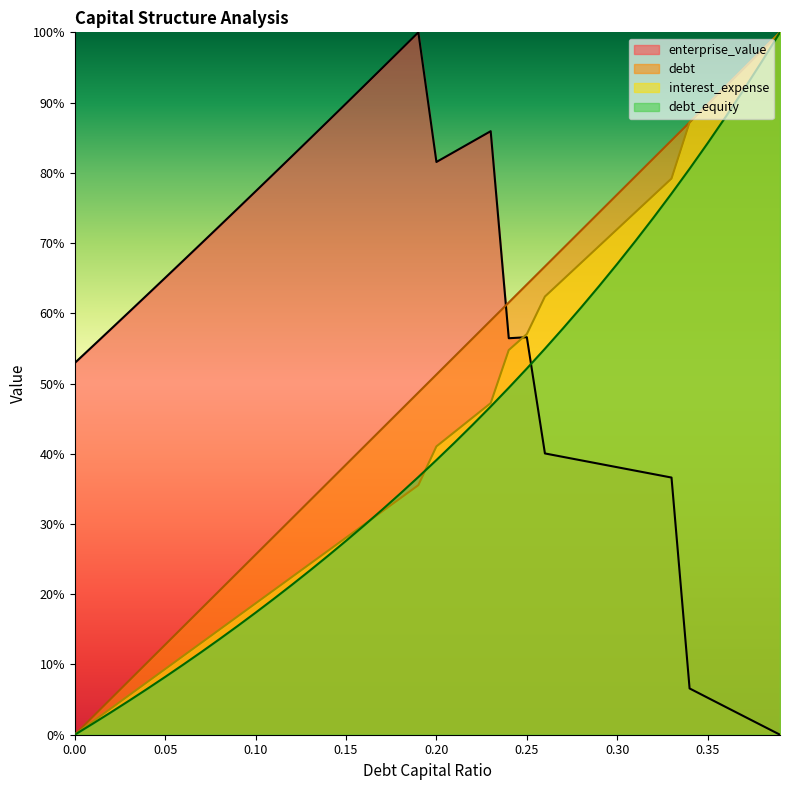

Reading left to right, extract all data points from this chart.

debt_capital: 0.0=0.0	0.01=0.0	0.02=0.1	0.03=0.1	0.04=0.1	0.05=0.1	0.06=0.2	0.07=0.2	0.08=0.2	0.09=0.2	0.1=0.3	0.11=0.3	0.12=0.3	0.13=0.3	0.14=0.4	0.15=0.4	0.16=0.4	0.17=0.4	0.18=0.5	0.19=0.5	0.2=0.5	0.21=0.5	0.22=0.6	0.23=0.6	0.24=0.6	0.25=0.6	0.26=0.7	0.27=0.7	0.28=0.7	0.29=0.7	0.3=0.8	0.31=0.8	0.32=0.8	0.33=0.8	0.34=0.9	0.35=0.9	0.36=0.9	0.37=0.9	0.38=1.0	0.39=1.0
enterprise_value_norm: 0.0=0.5	0.01=0.6	0.02=0.6	0.03=0.6	0.04=0.6	0.05=0.7	0.06=0.7	0.07=0.7	0.08=0.7	0.09=0.7	0.1=0.8	0.11=0.8	0.12=0.8	0.13=0.8	0.14=0.9	0.15=0.9	0.16=0.9	0.17=0.9	0.18=1.0	0.19=1.0	0.2=0.8	0.21=0.8	0.22=0.8	0.23=0.9	0.24=0.6	0.25=0.6	0.26=0.4	0.27=0.4	0.28=0.4	0.29=0.4	0.3=0.4	0.31=0.4	0.32=0.4	0.33=0.4	0.34=0.1	0.35=0.1	0.36=0.0	0.37=0.0	0.38=0.0	0.39=0.0
debt: 0.0=0.0	0.01=0.0	0.02=0.0	0.03=0.0	0.04=0.1	0.05=0.1	0.06=0.1	0.07=0.1	0.08=0.1	0.09=0.2	0.1=0.2	0.11=0.2	0.12=0.2	0.13=0.2	0.14=0.3	0.15=0.3	0.16=0.3	0.17=0.3	0.18=0.3	0.19=0.4	0.2=0.4	0.21=0.4	0.22=0.4	0.23=0.5	0.24=0.5	0.25=0.5	0.26=0.5	0.27=0.6	0.28=0.6	0.29=0.6	0.3=0.7	0.31=0.7	0.32=0.7	0.33=0.8	0.34=0.8	0.35=0.8	0.36=0.9	0.37=0.9	0.38=1.0	0.39=1.0
interest_expense: 0.0=0.0	0.01=0.0	0.02=0.0	0.03=0.1	0.04=0.1	0.05=0.1	0.06=0.1	0.07=0.1	0.08=0.1	0.09=0.2	0.1=0.2	0.11=0.2	0.12=0.2	0.13=0.2	0.14=0.3	0.15=0.3	0.16=0.3	0.17=0.3	0.18=0.3	0.19=0.4	0.2=0.4	0.21=0.4	0.22=0.5	0.23=0.5	0.24=0.5	0.25=0.6	0.26=0.6	0.27=0.6	0.28=0.7	0.29=0.7	0.3=0.7	0.31=0.7	0.32=0.8	0.33=0.8	0.34=0.9	0.35=0.9	0.36=0.9	0.37=0.9	0.38=1.0	0.39=1.0